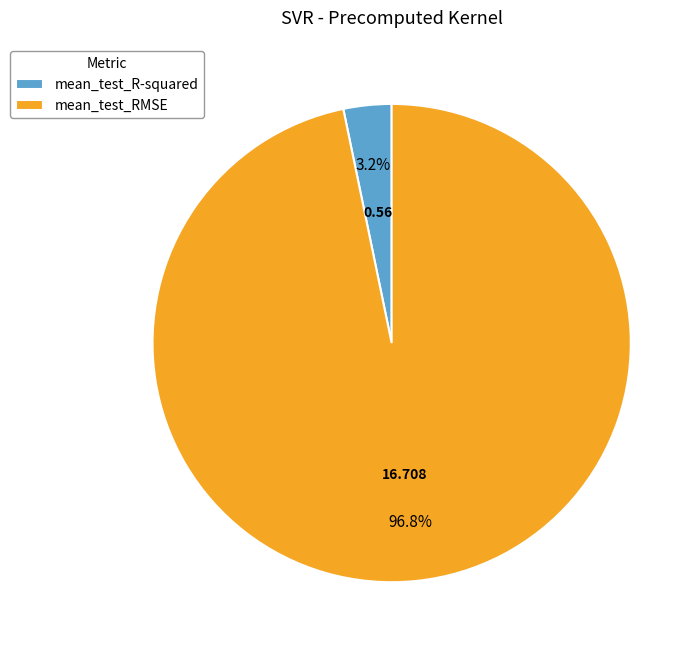

What portion of the pie excludes mean_test_RMSE?

3.2%